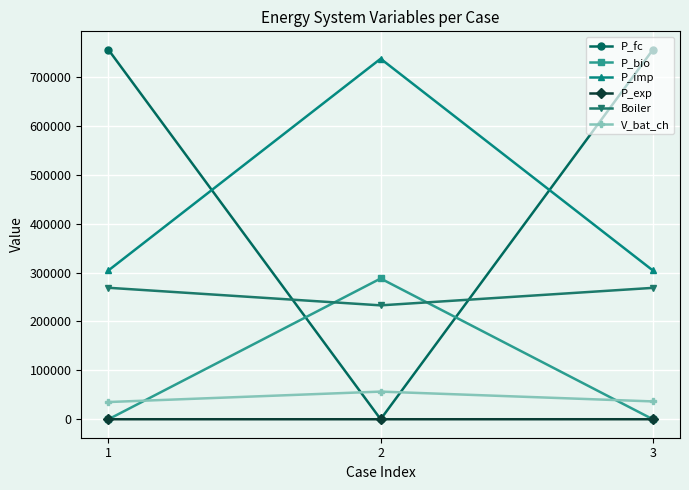

What is the difference between the highest and lowest values at 3?

755674.0